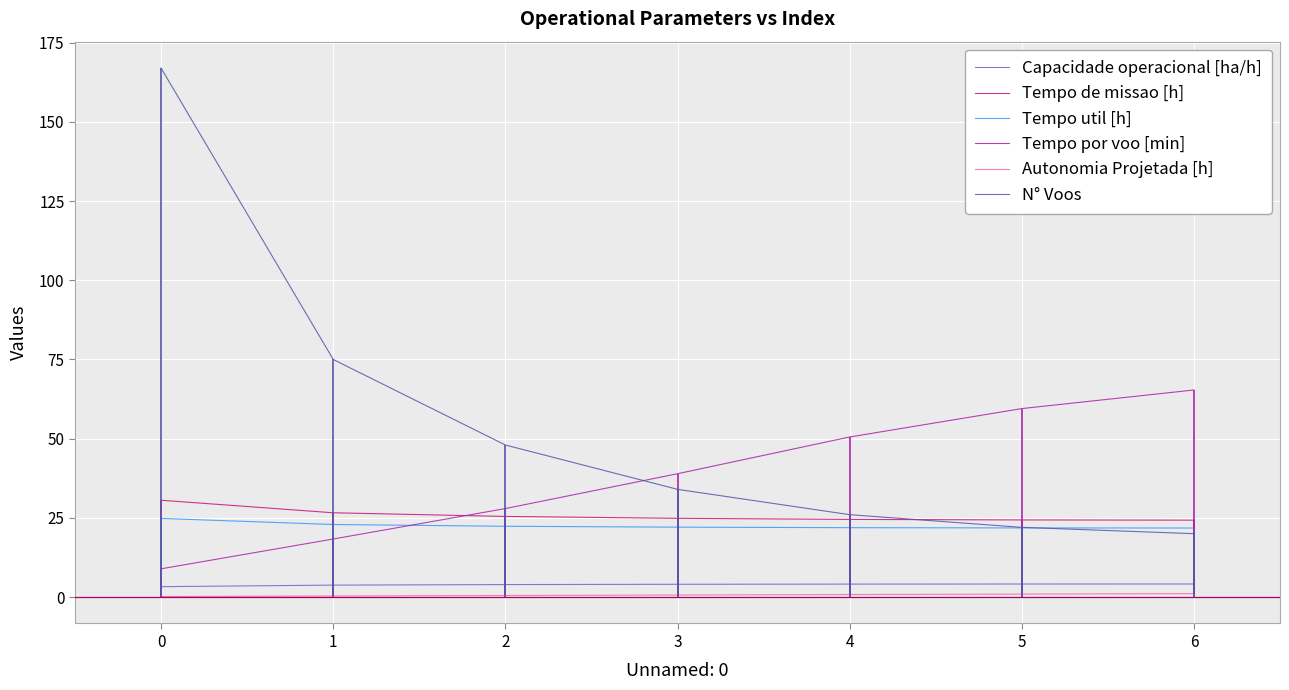

How many lines are shown in the chart?

6